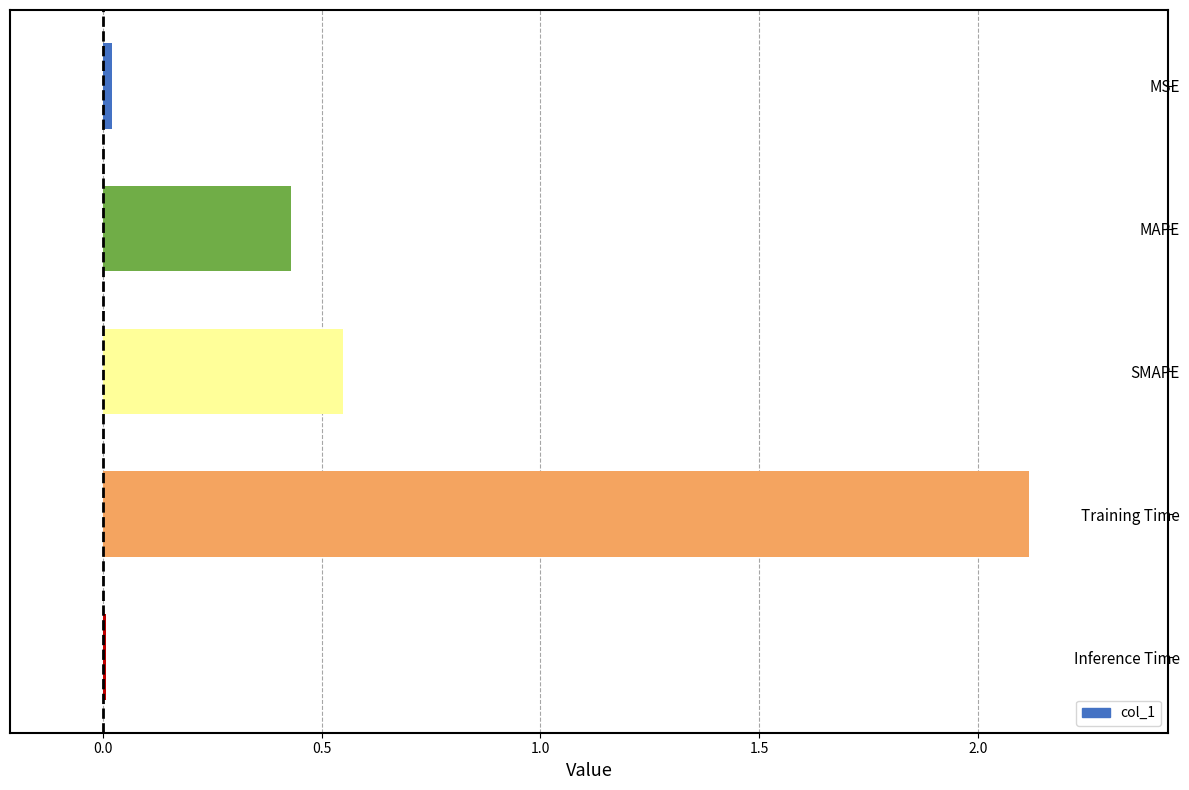

What is the label of the 4th bar from the bottom?

MAPE